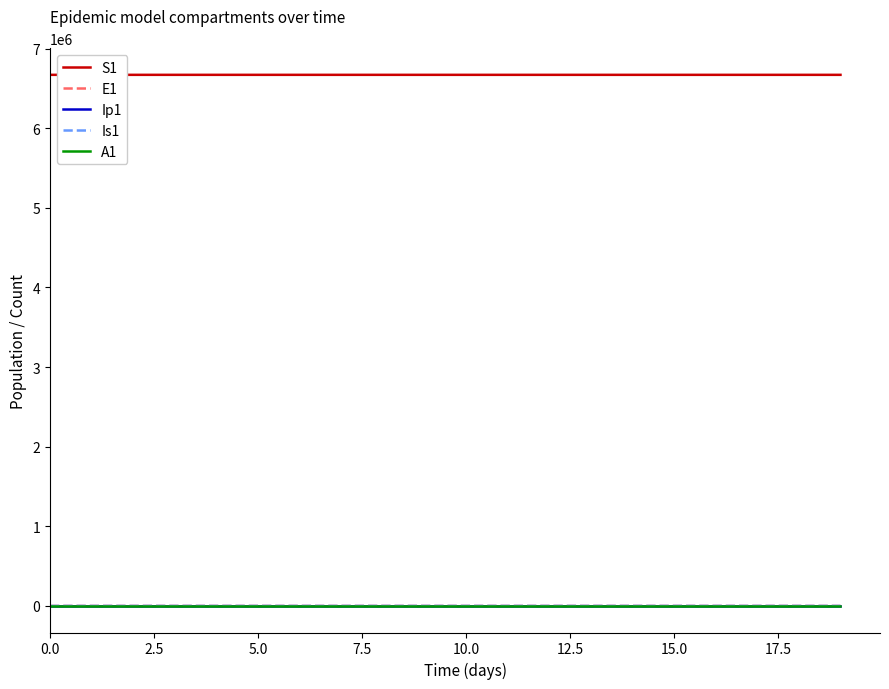

What is the maximum value shown in the chart?

6671082.0